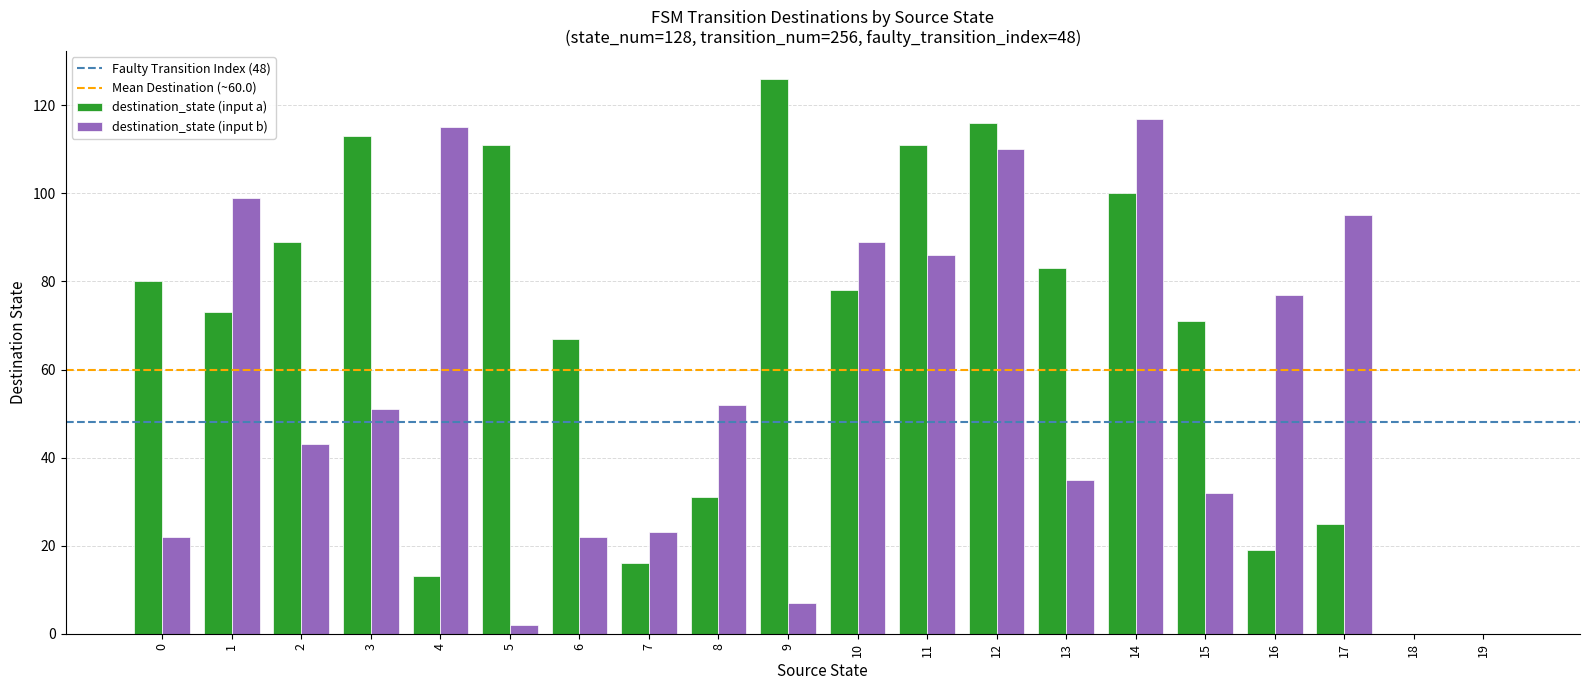

The value of destination_state (input b) at 10 is 151. True or false?

False